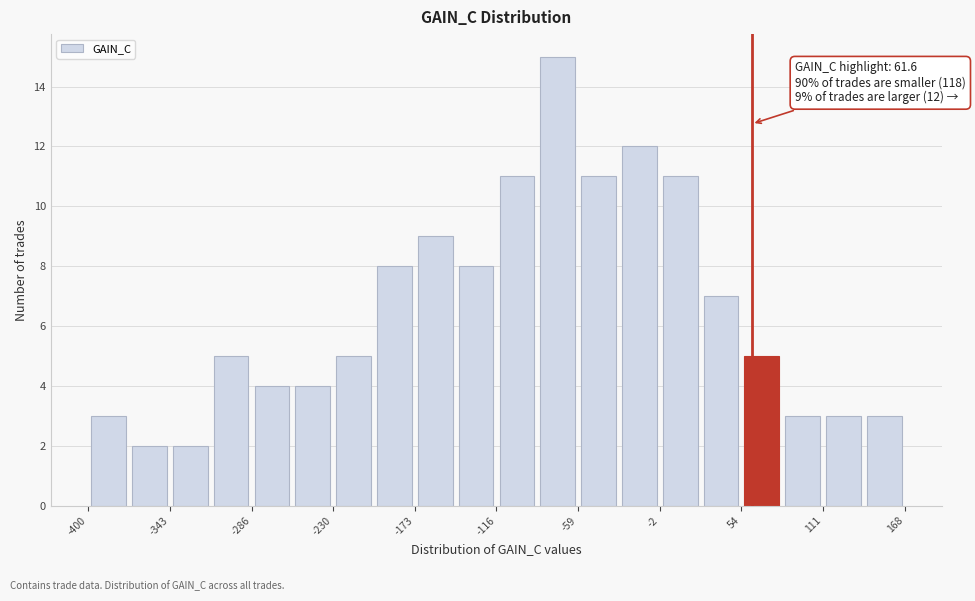

Around what value on the x-axis is the tallest bar? Give the approximate position of its centre, as read against the axis.

-70